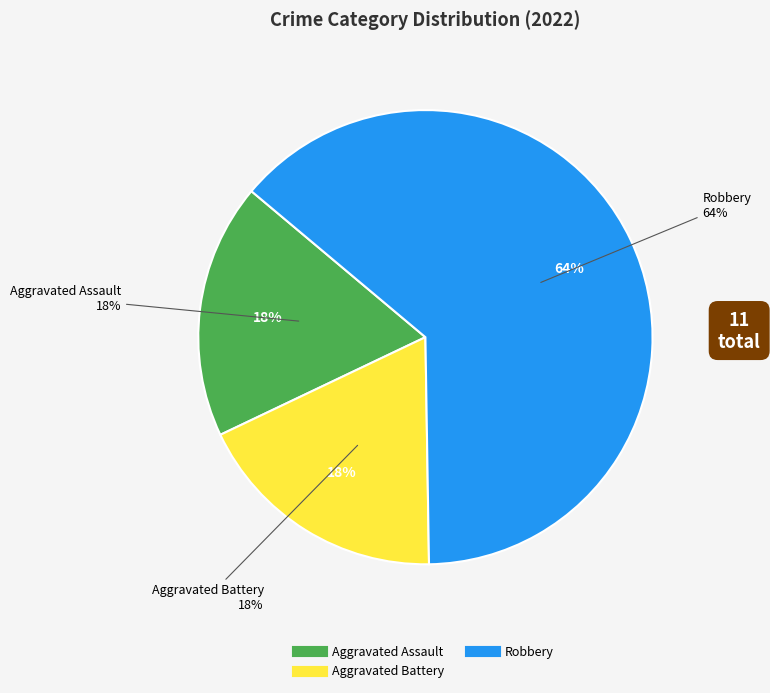

To the nearest percent, what portion does Aggravated Assault represent?

18%